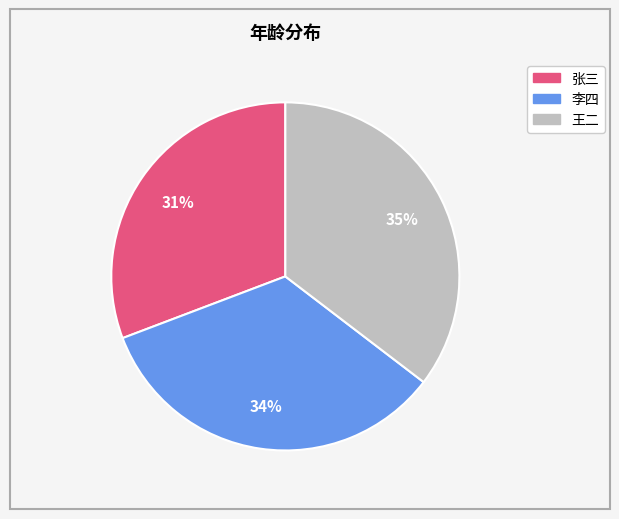

To the nearest percent, what percentage of the pie is 张三?

31%